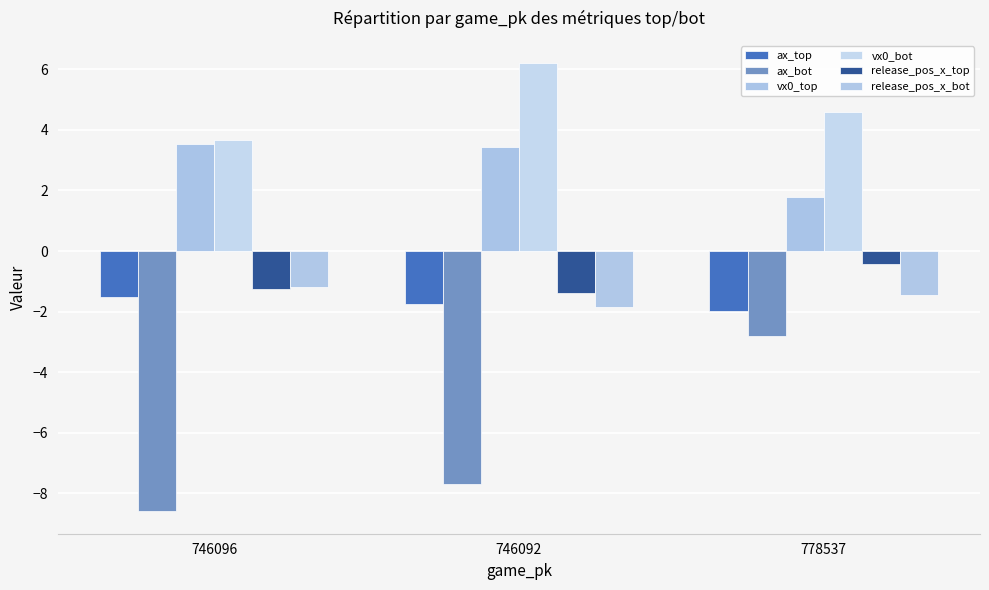

What is the spread (max minus min) of values at 778537?

7.4